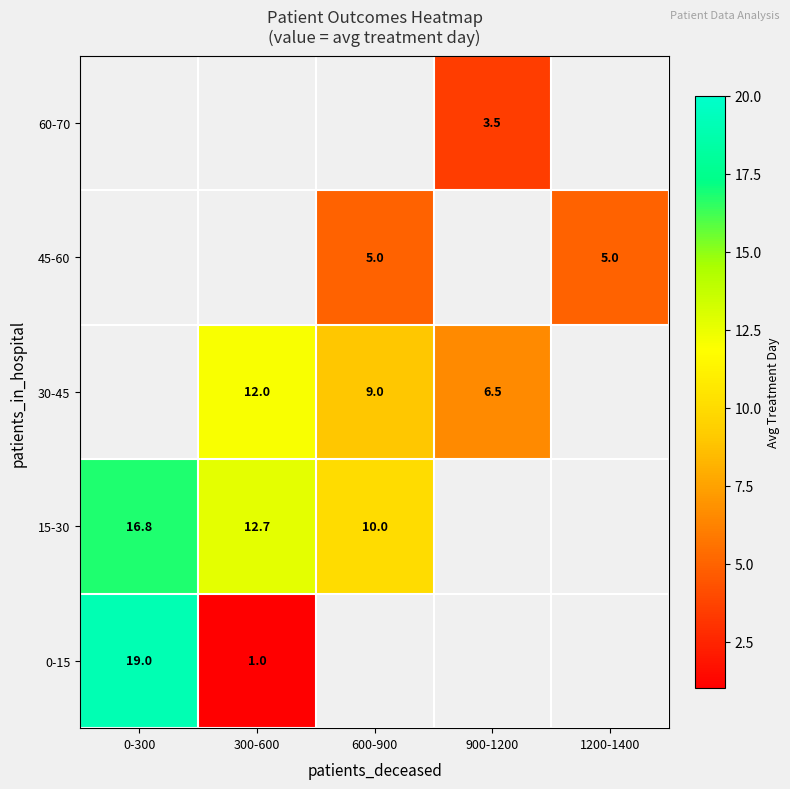

The value of 60-70 at 900-1200 is 3.5. True or false?

True